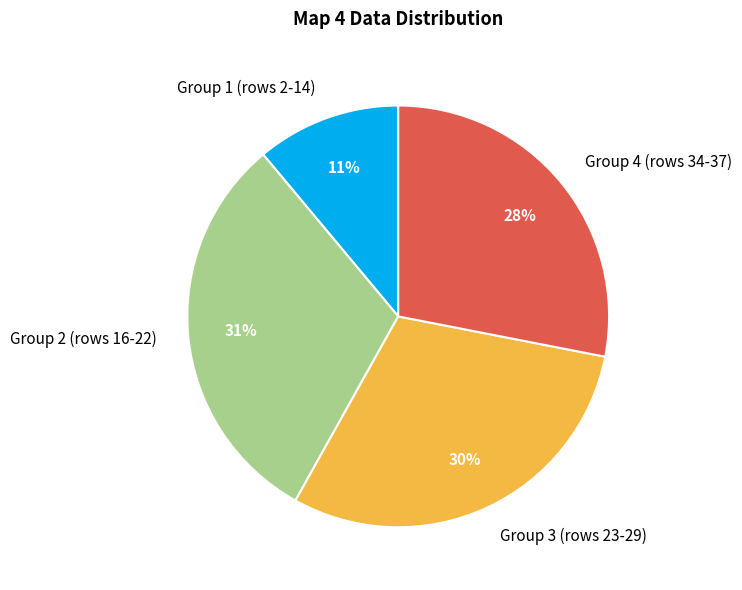

Does any single category account for the majority?

No